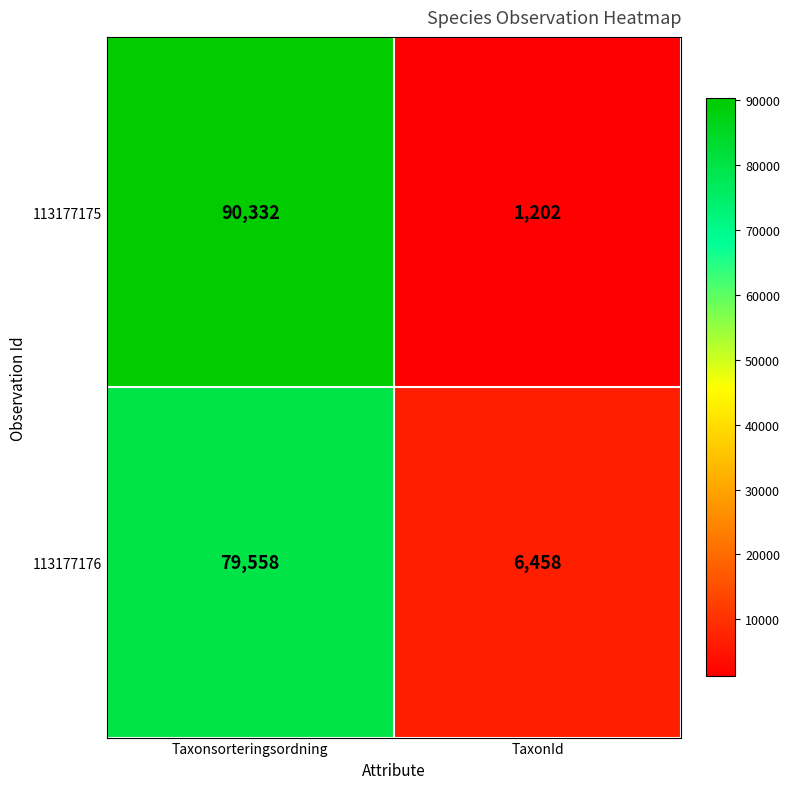

Is it true that 113177176 equals 20645 at Taxonsorteringsordning?

False